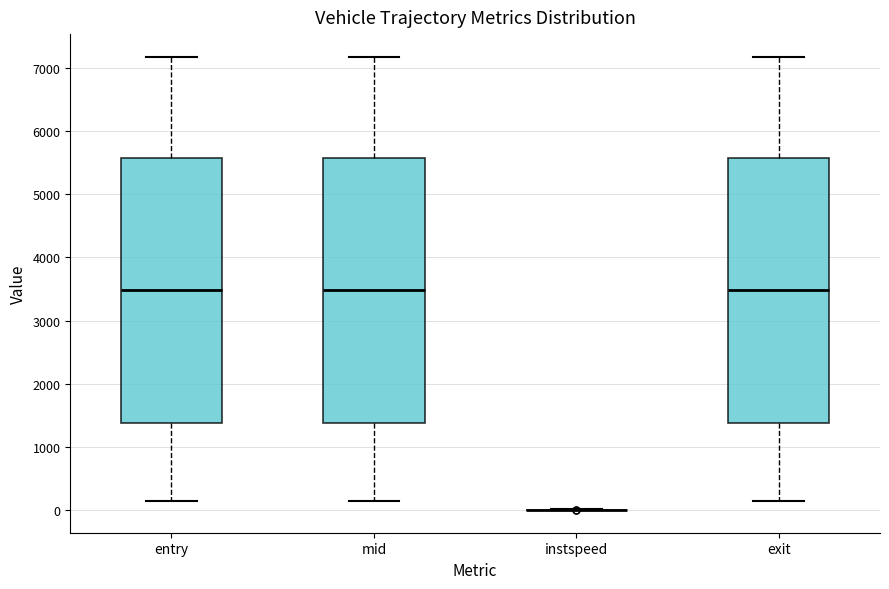

Reading left to right, read every box against the y-axis: the position of its median line, the range the box covers, and the ends of its whiskers. The values are not printed on the chart, so give them approximately, as read against the axis.

entry: median 3500, box 1400 to 5600, whiskers 100 to 7200
mid: median 3500, box 1400 to 5600, whiskers 100 to 7200
instspeed: box collapsed to a line at 0, whiskers 0 to 0
exit: median 3500, box 1400 to 5600, whiskers 200 to 7200